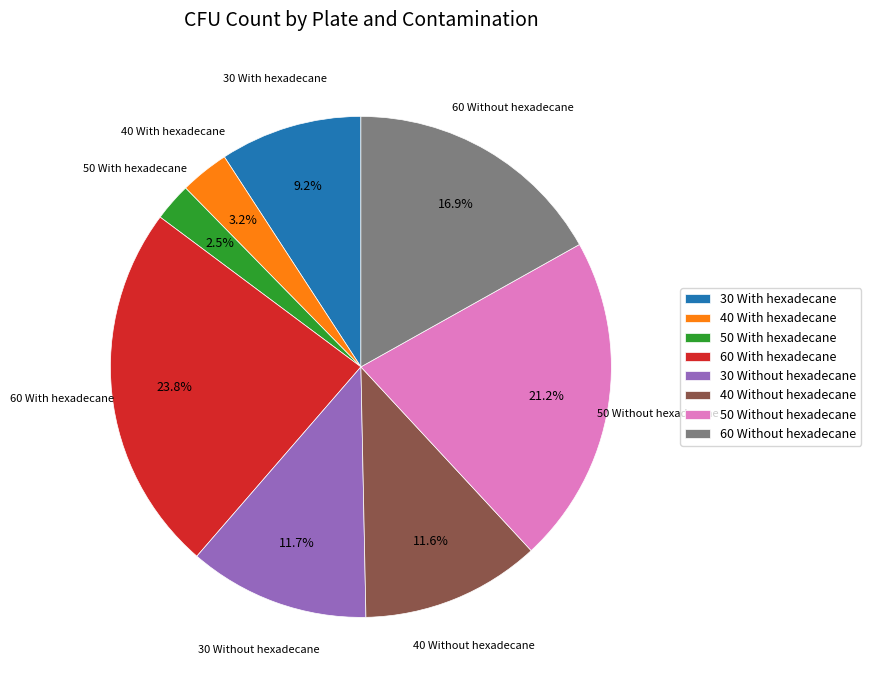

Is the sum of 40 With hexadecane and 30 Without hexadecane greater than half?

No